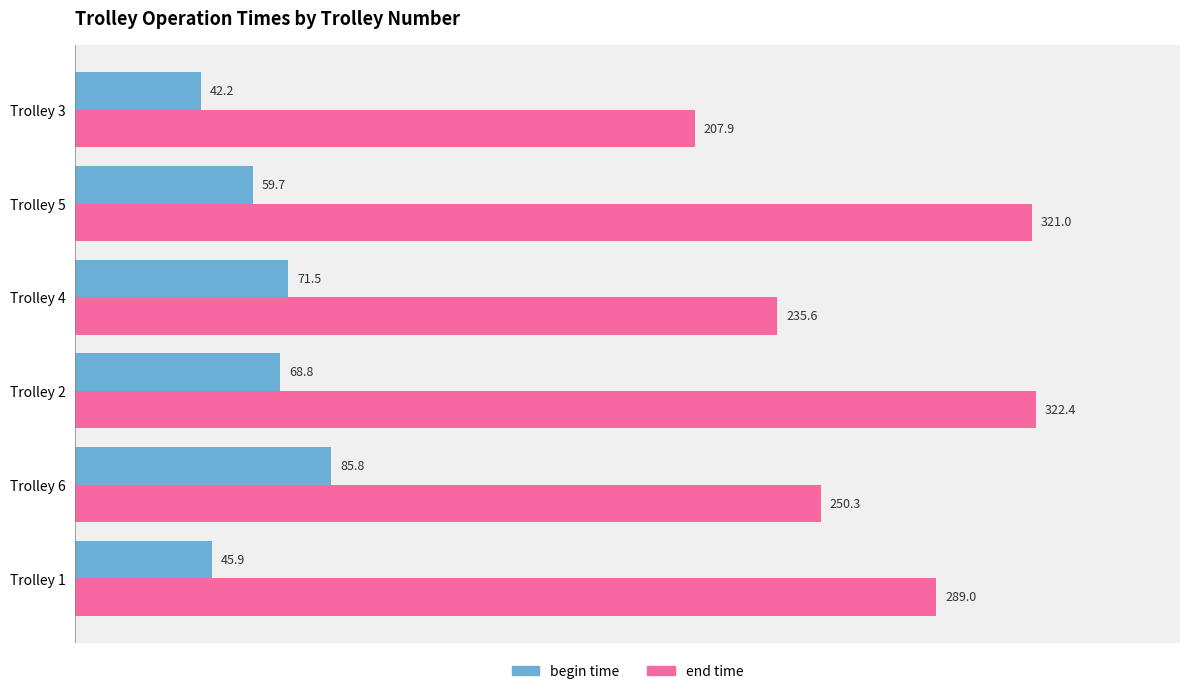

Where is begin time nearest to the value 64?

Trolley 5